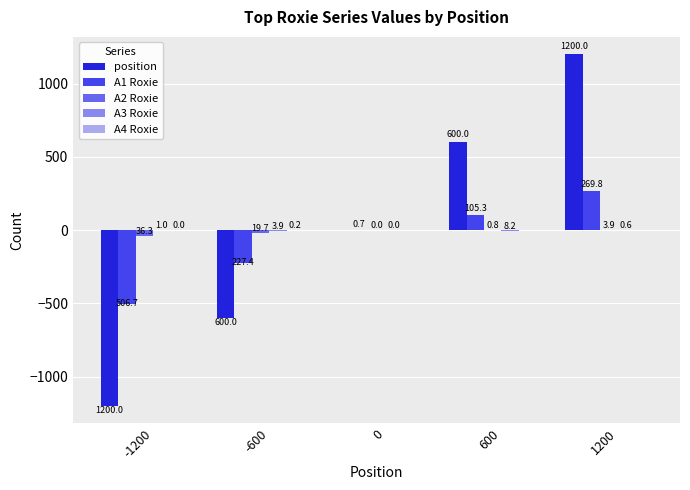

What is the approximate value of A1 Roxie at 0?

0.7